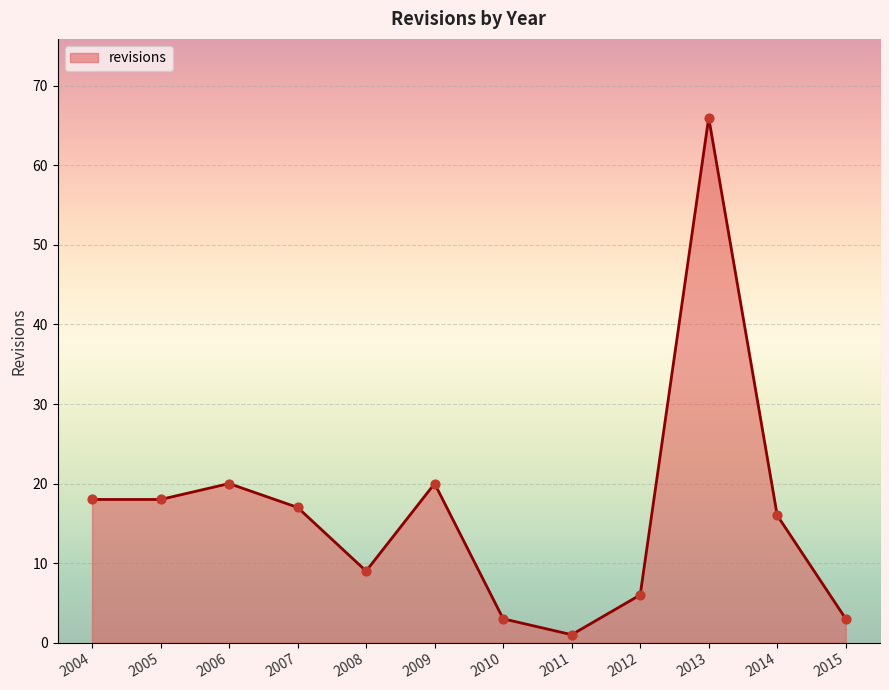

What is the change in value from 2008 to 2012?

-3